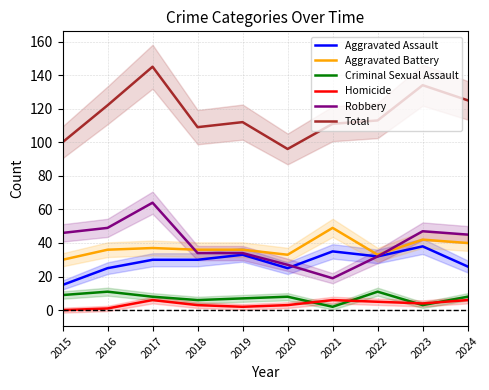

True or false: Aggravated Assault and Homicide intersect in this chart.

False